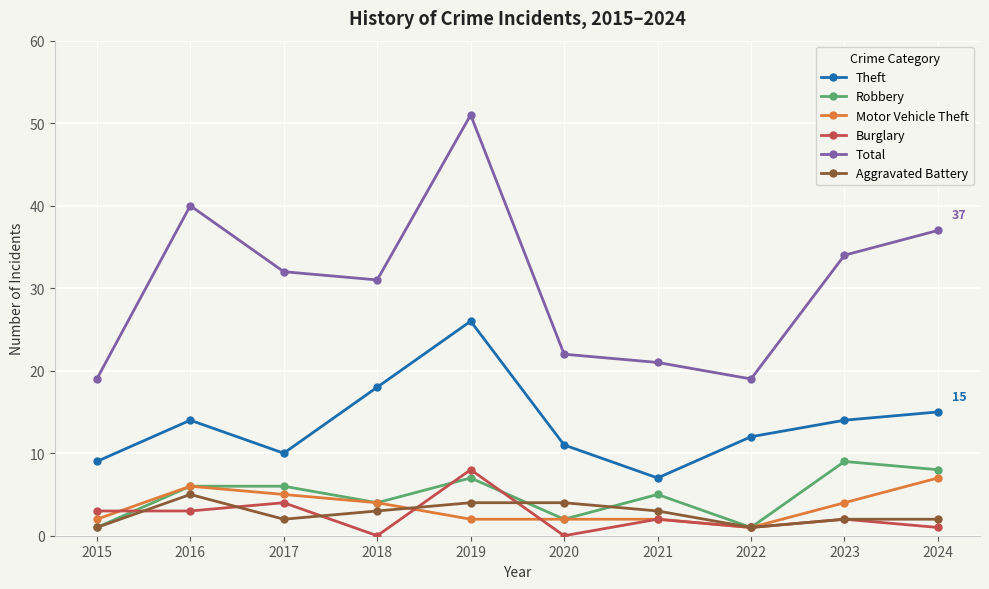

True or false: Total and Aggravated Battery intersect in this chart.

False